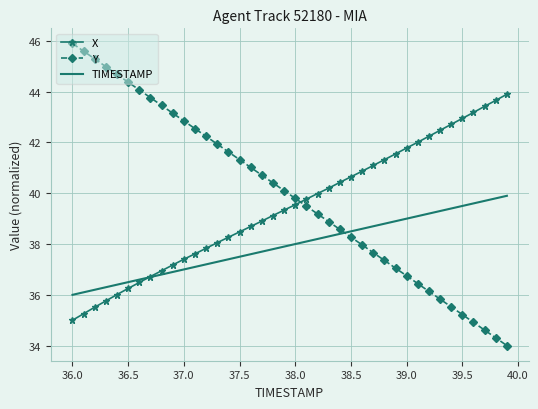

Which series has the widest spread of values?

Y